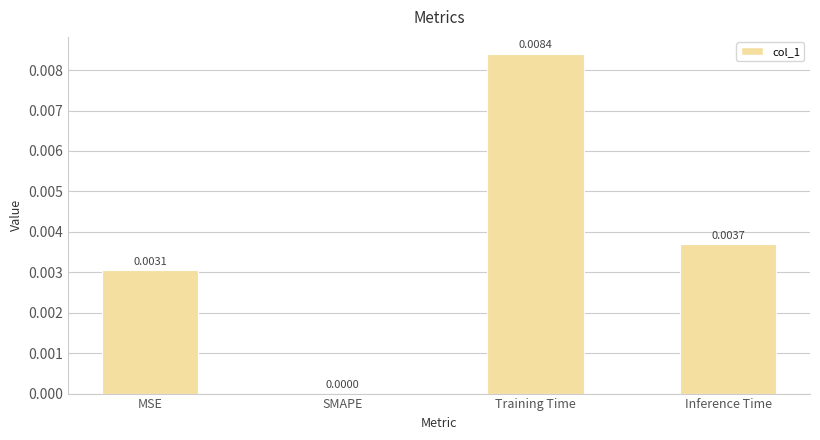

Where is the data nearest to the value 0?

SMAPE